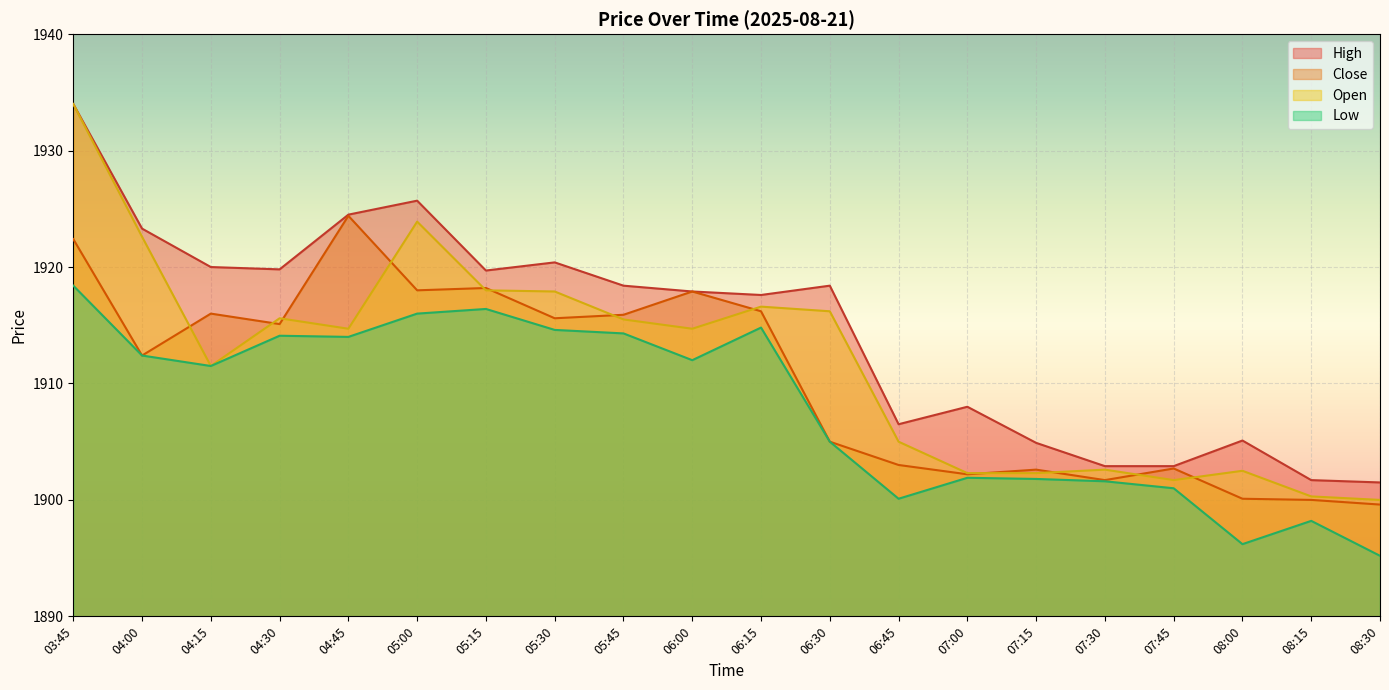

Which series has the widest spread of values?

Open